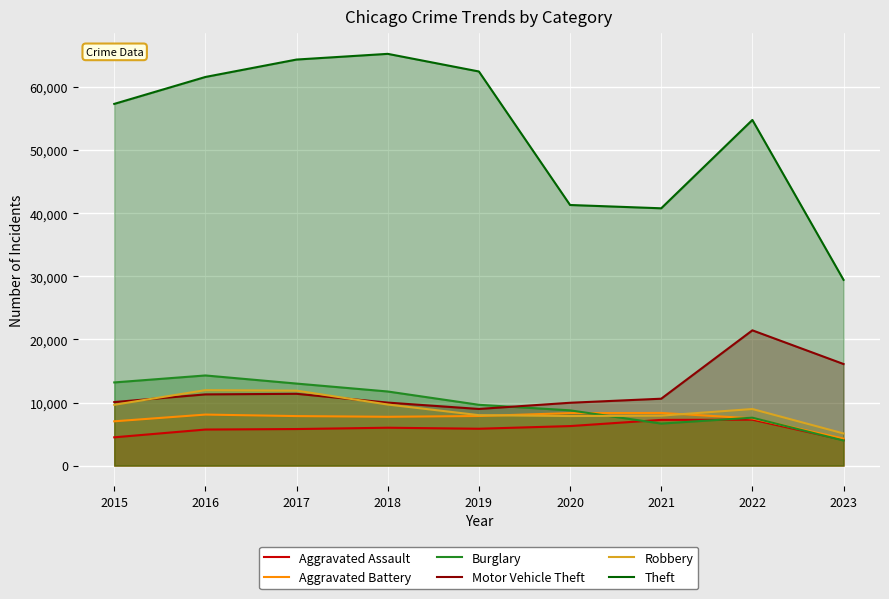

At which label does Burglary reach its minimum?

2023